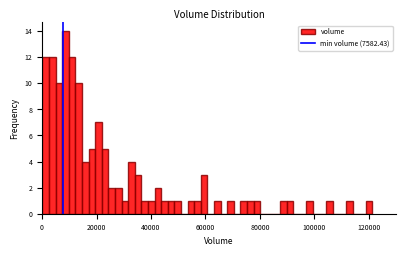

Read against the x-axis, roughly where is the centre of the tallest bar?

8000